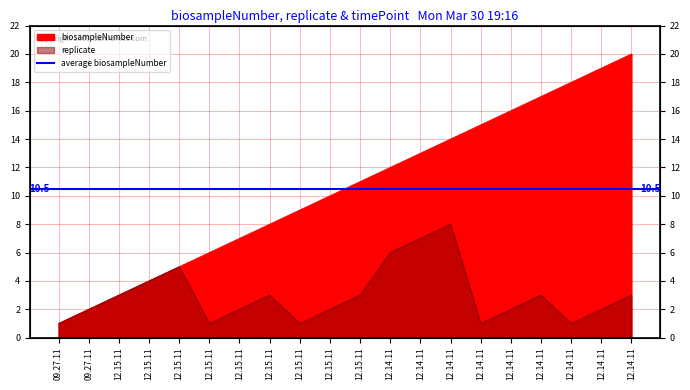

Rank the series by their average value, from lowest to highest.

replicate, biosampleNumber